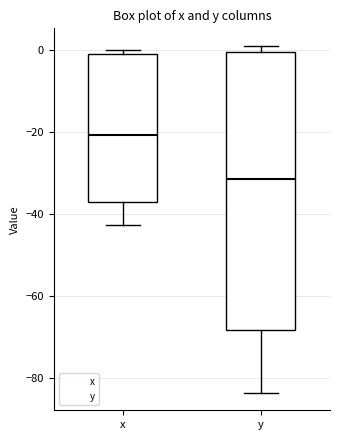

Reading left to right, read every box against the y-axis: the position of its median line, the range the box covers, and the ends of its whiskers. The values are not printed on the chart, so give them approximately, as read against the axis.

x: median -20, box -38 to 0, whiskers -42 to 0 (just above the box's upper edge)
y: median -32, box -68 to 0, whiskers -84 to 2